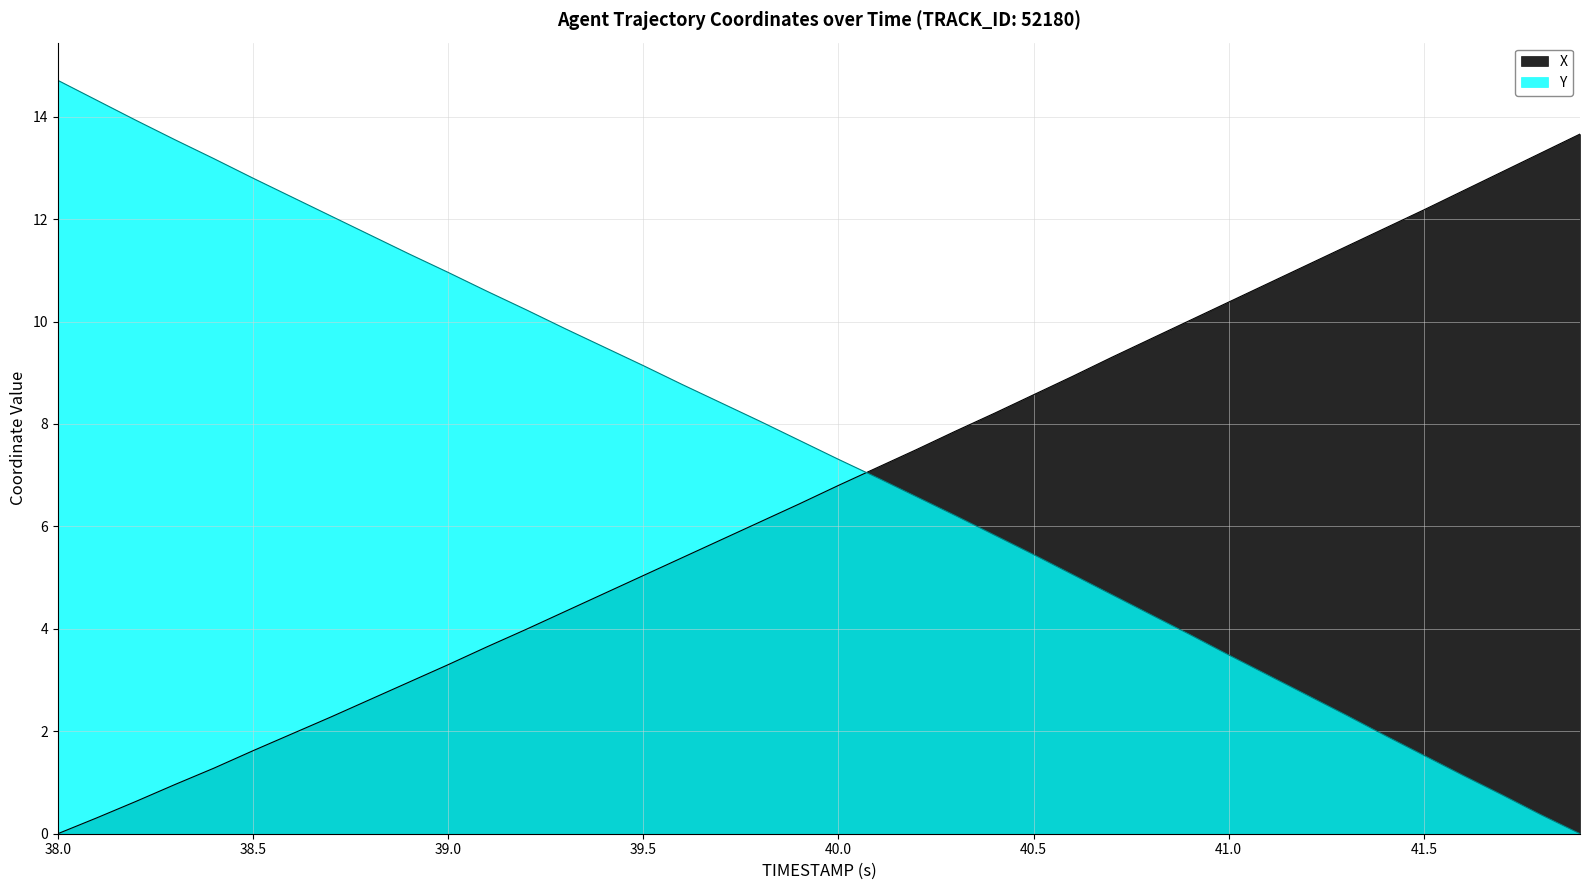

Does the chart have visible grid lines?

Yes